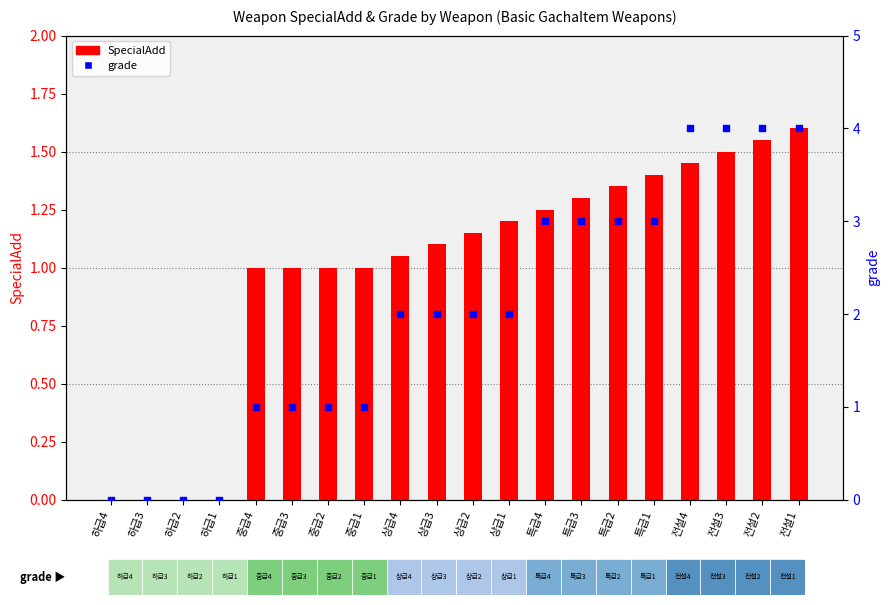

Is the value of SpecialAdd at 전설1 greater than the value of grade at 중급2?

Yes